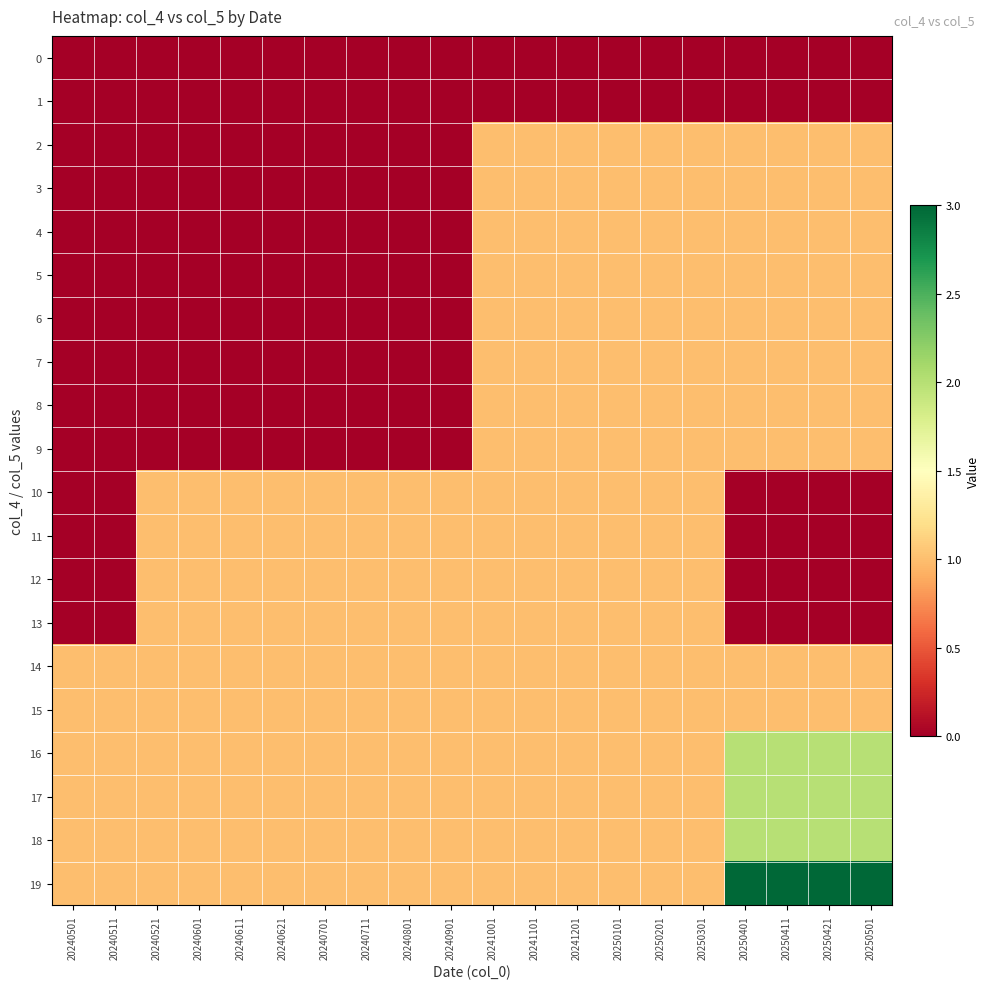

Between 20240711 and 20241001, which is larger?

20240711